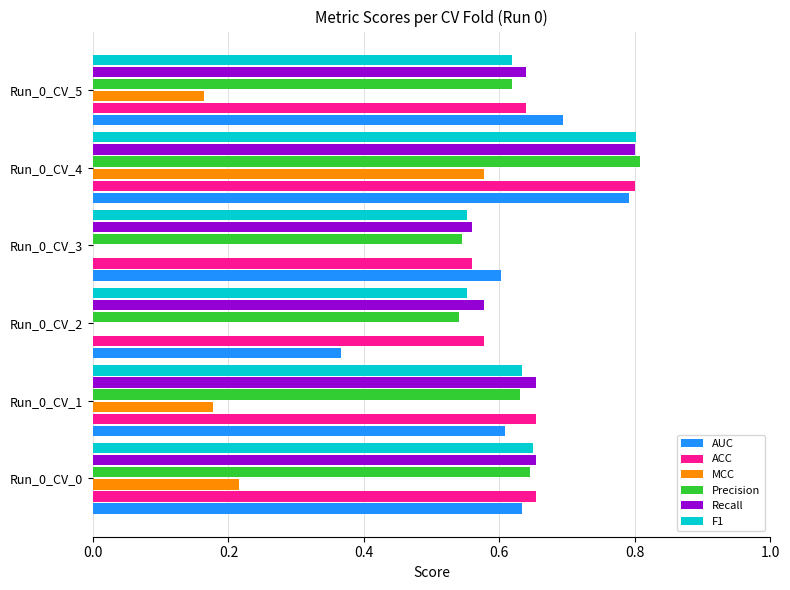

How many bars are there in total?

36